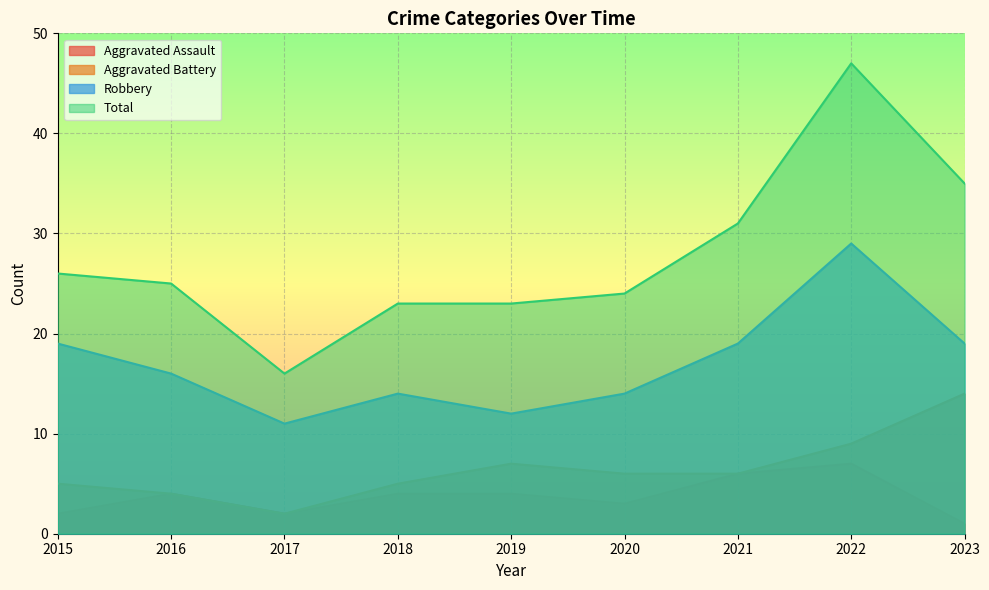

Which has a higher value, 2015 or 2023?

2015